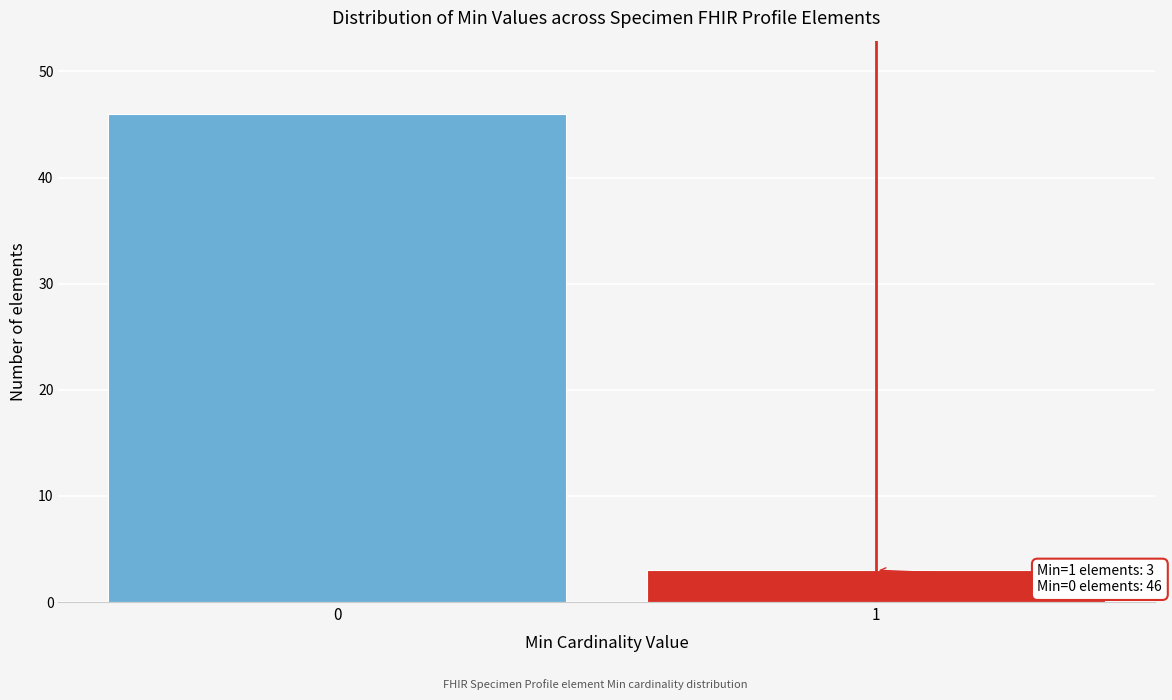

Reading left to right, transcribe all the data shown in this chart.

46	3